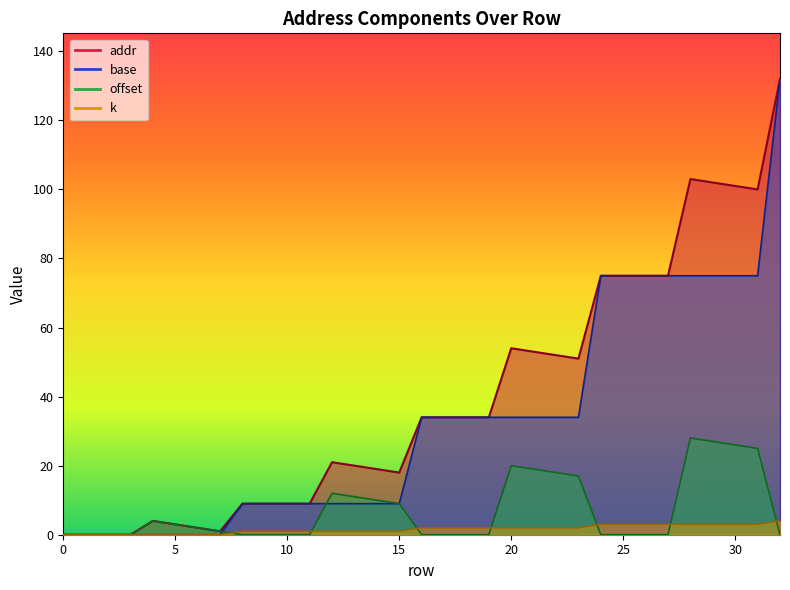

The value of k at 27 is 3. True or false?

True